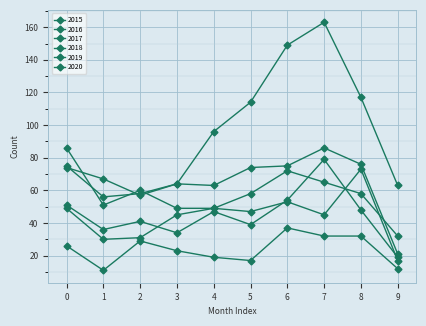

At how many categories does at least one series exceed 143?

2